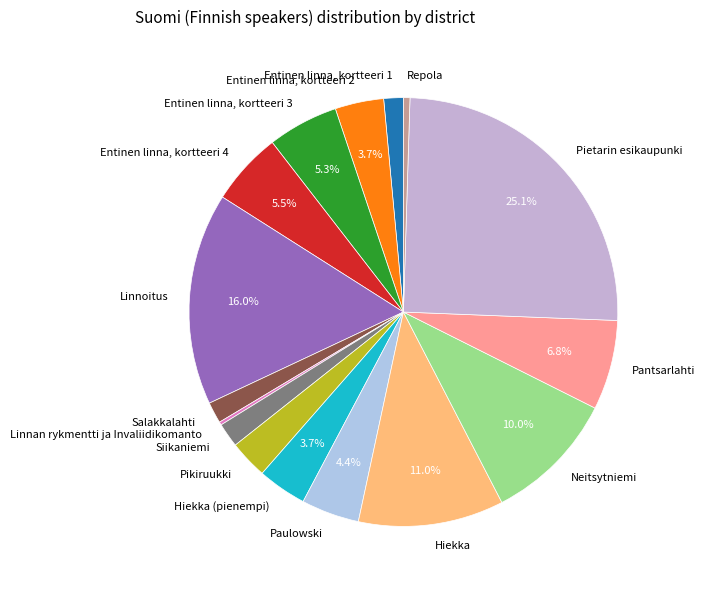

Which category has the biggest portion of the pie?

Pietarin esikaupunki